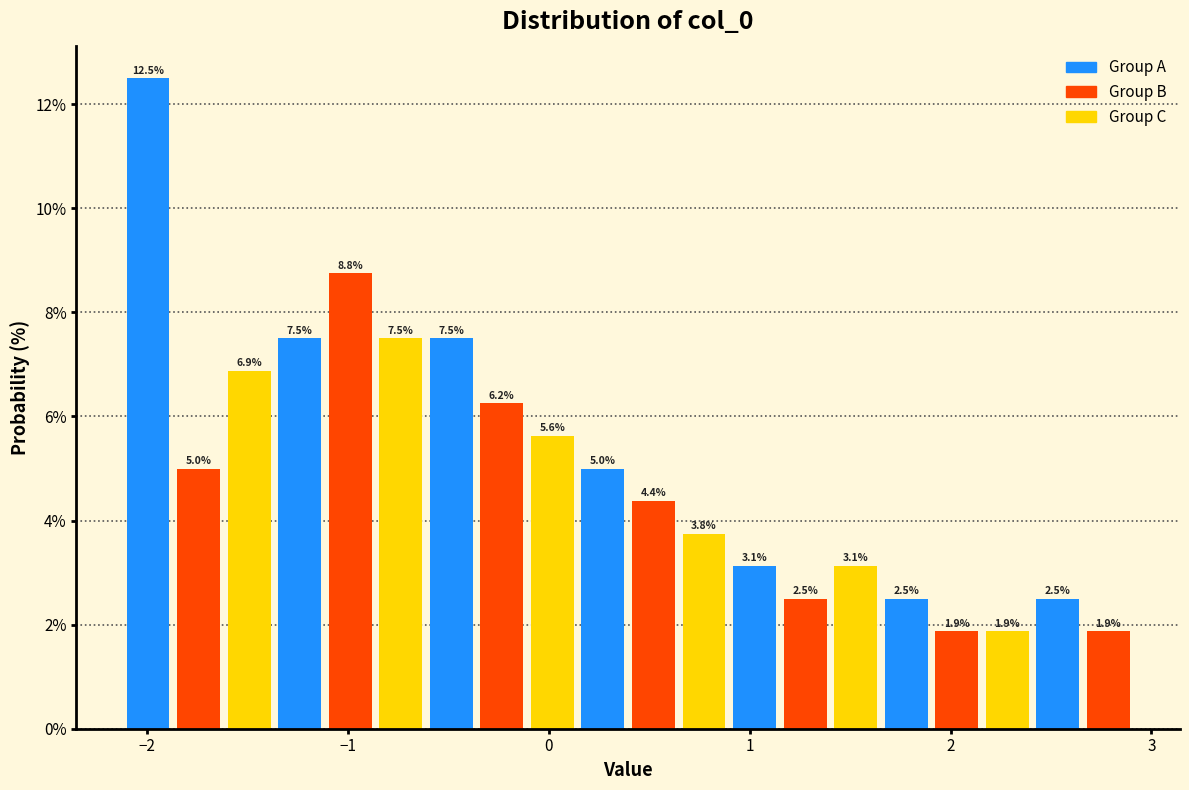

Read against the x-axis, roughly where is the centre of the tallest bar?

-2.0